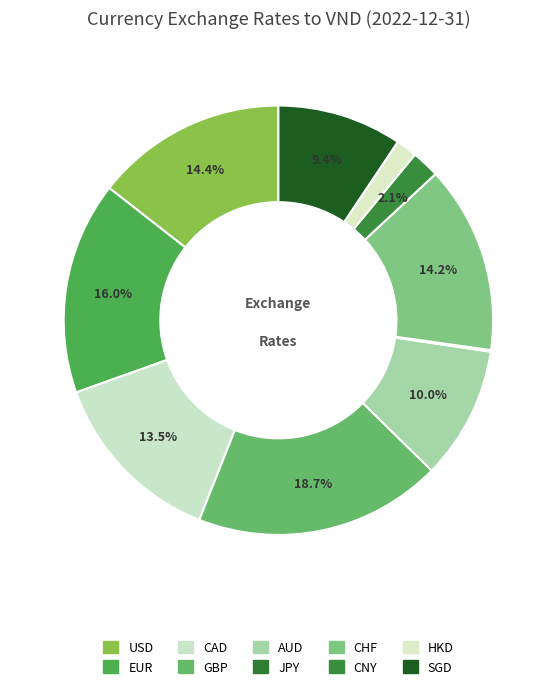

Rank the categories by value from lowest to highest.

JPY, HKD, CNY, SGD, AUD, CAD, CHF, USD, EUR, GBP